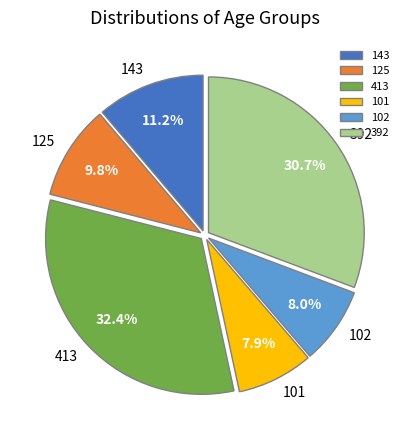

What is the largest slice in the pie chart?

413